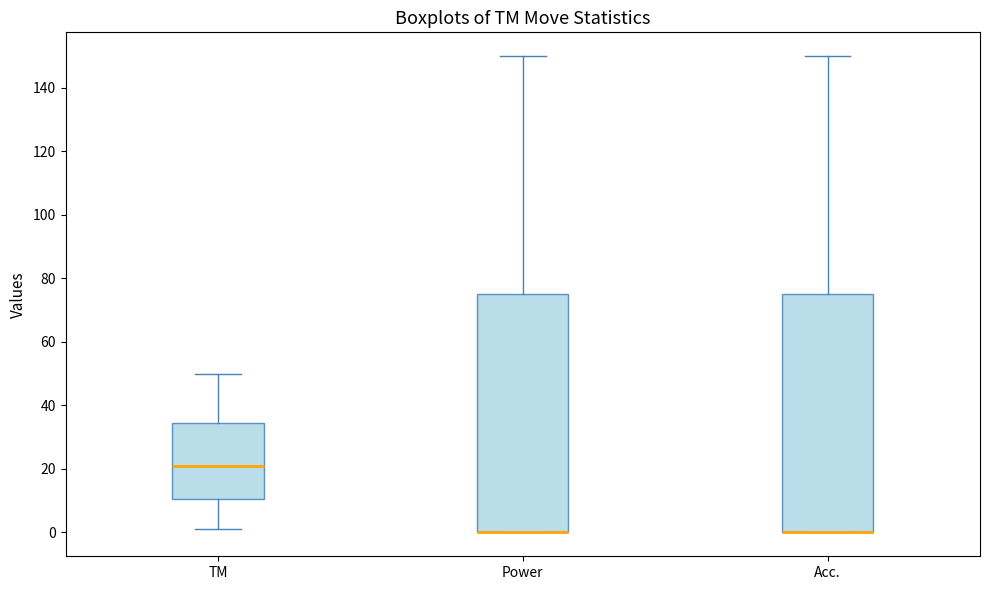

Where is the lower edge of the box for Power on the y-axis? The values are not printed on the chart, so give them approximately, as read against the axis.

0